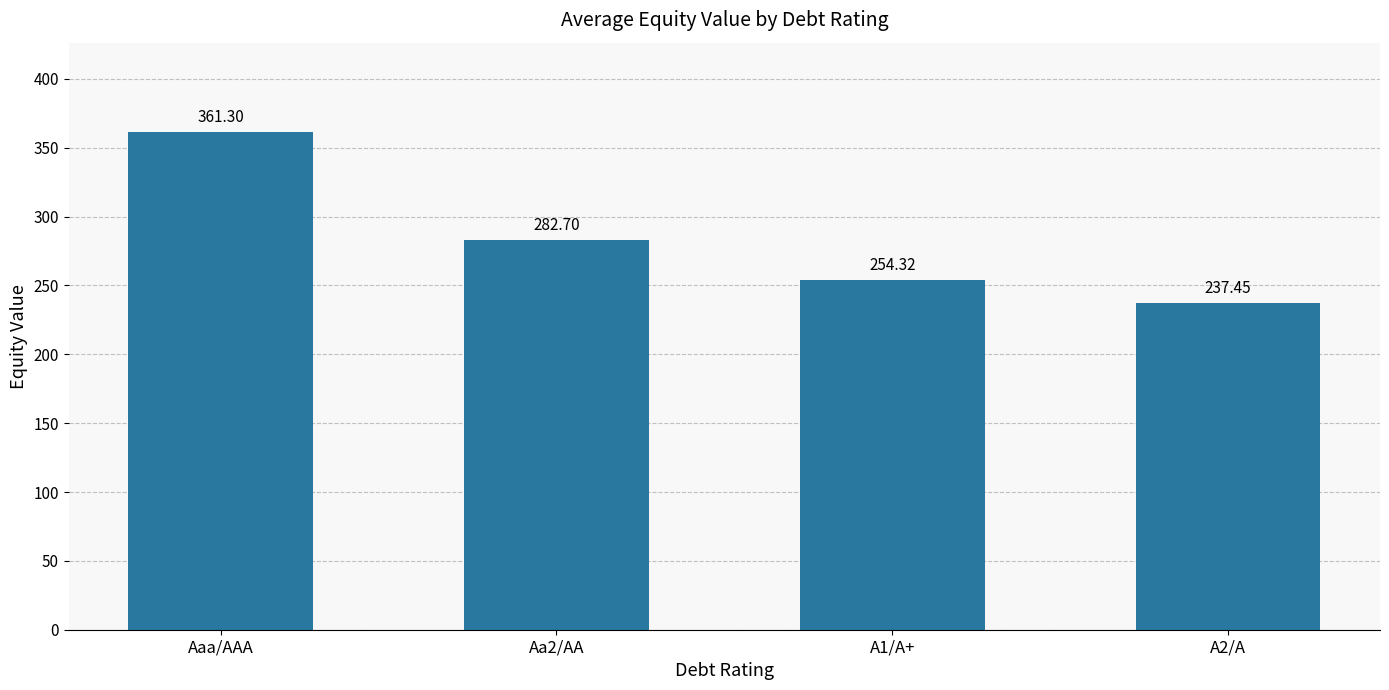

At which category does the chart reach its peak across all series?

Aaa/AAA